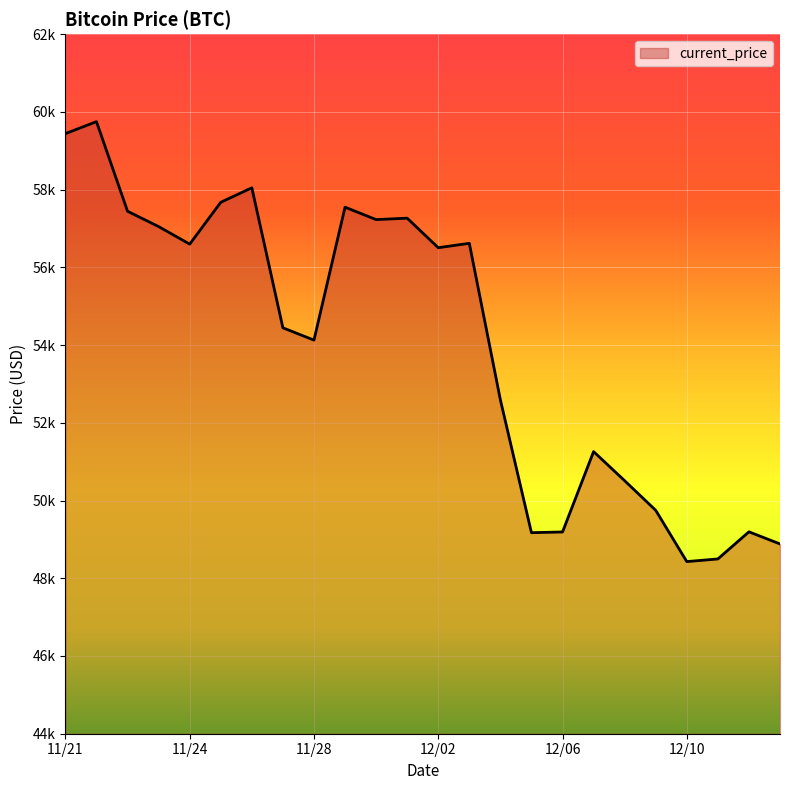

Does the chart display data point markers on the line(s)?

No